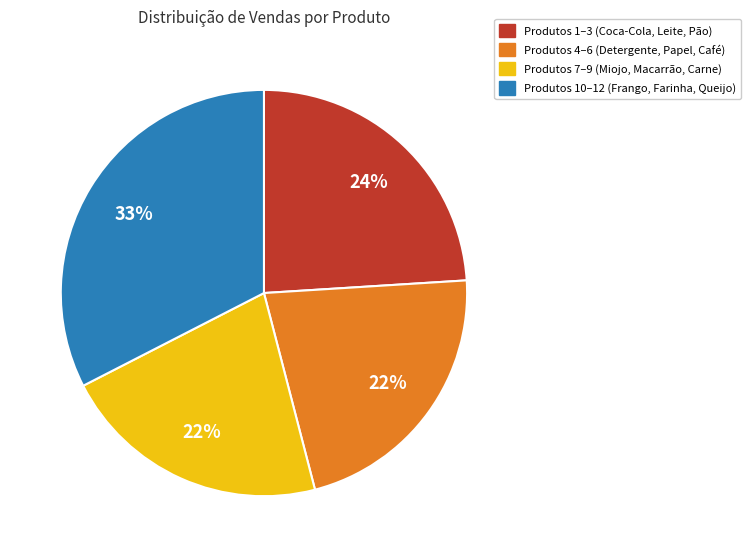

Which slice is the largest?

Produtos 10–12 (Frango, Farinha, Queijo)